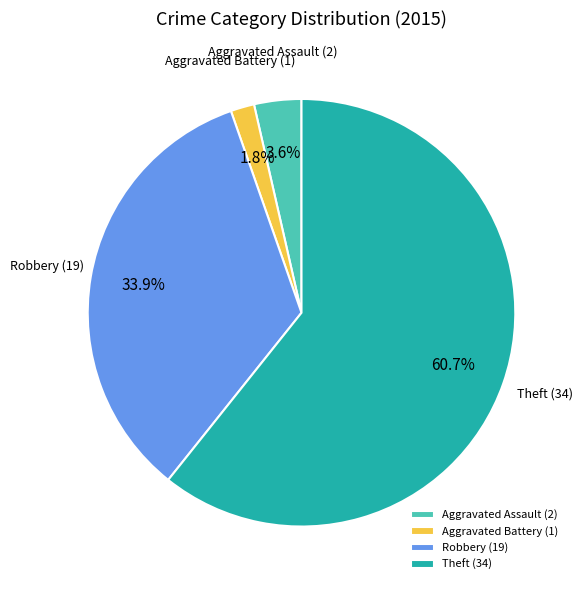

How many slices are in this pie chart?

4